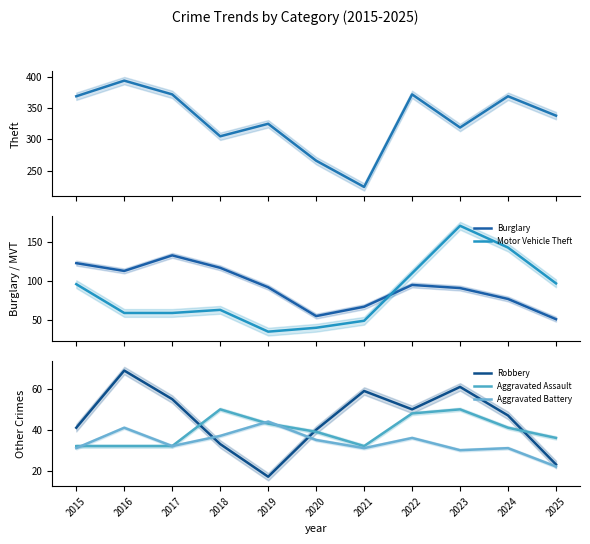

Count the number of data series in this chart.

6